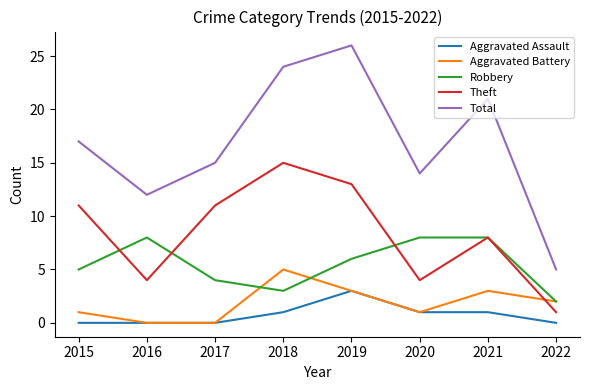

What is the total value across all series at 2019?

51